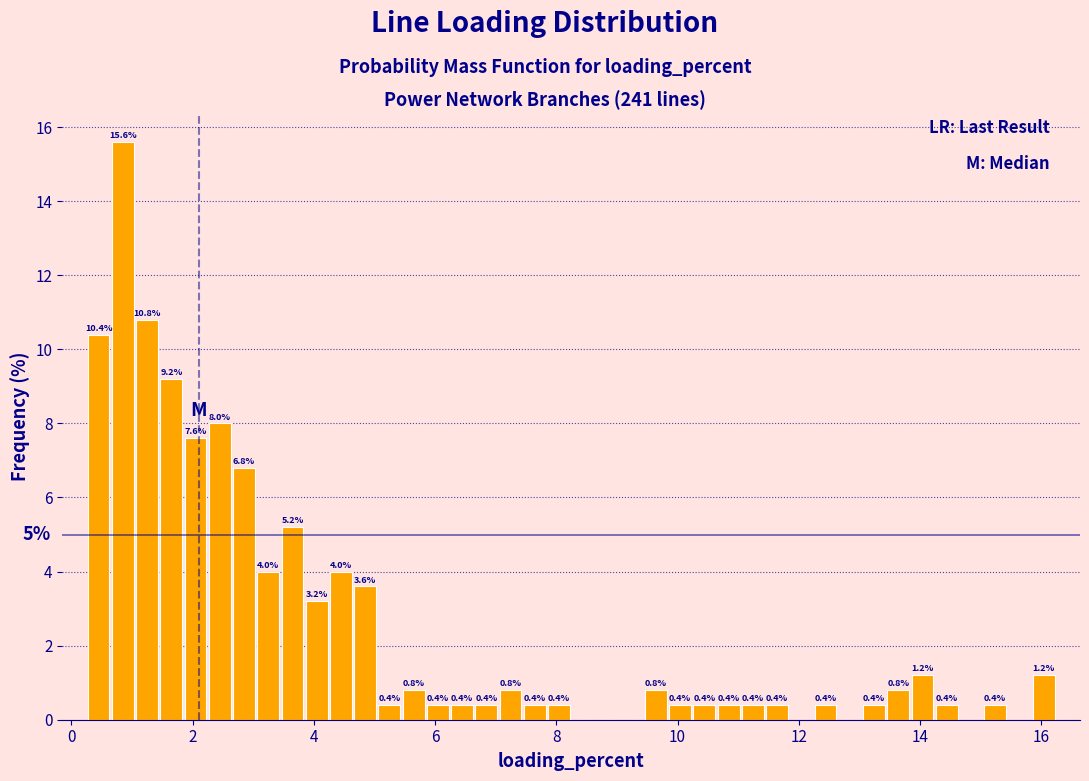

Around what value on the x-axis is the tallest bar? Give the approximate position of its centre, as read against the axis.

0.8